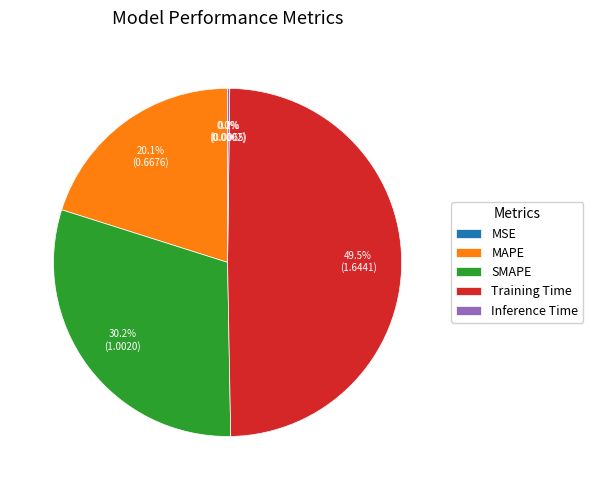

Combined, what portion of the pie is Training Time and MAPE?

69.6%